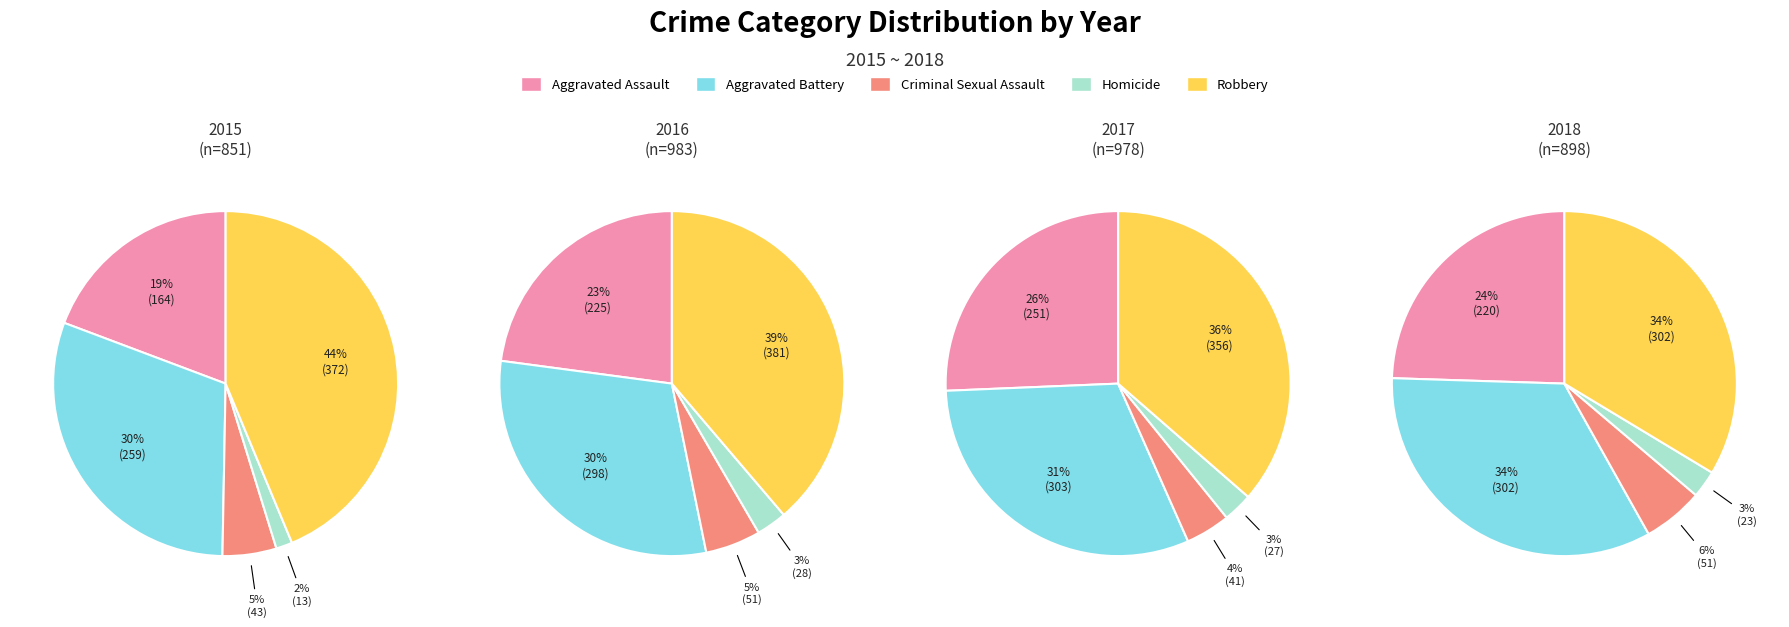

True or false: Robbery accounts for 44% of the total.

True